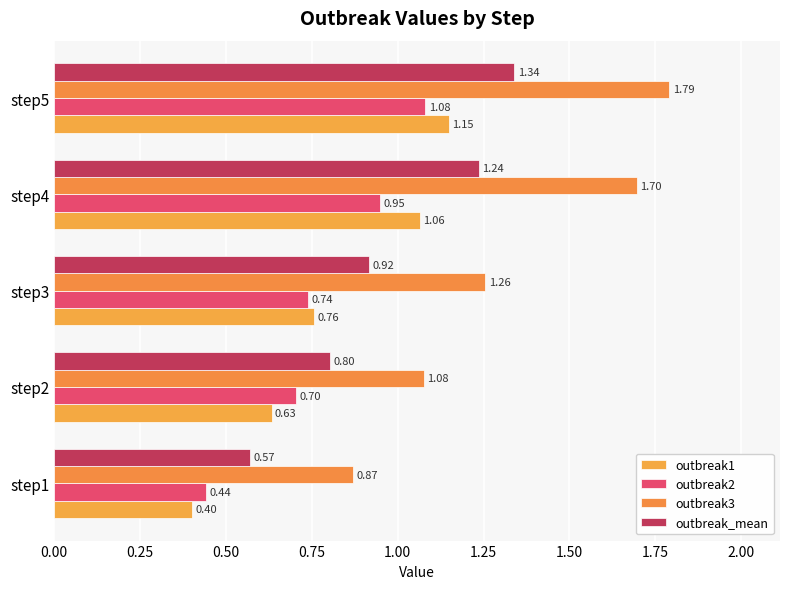

Which label corresponds to the largest value in the chart?

step5